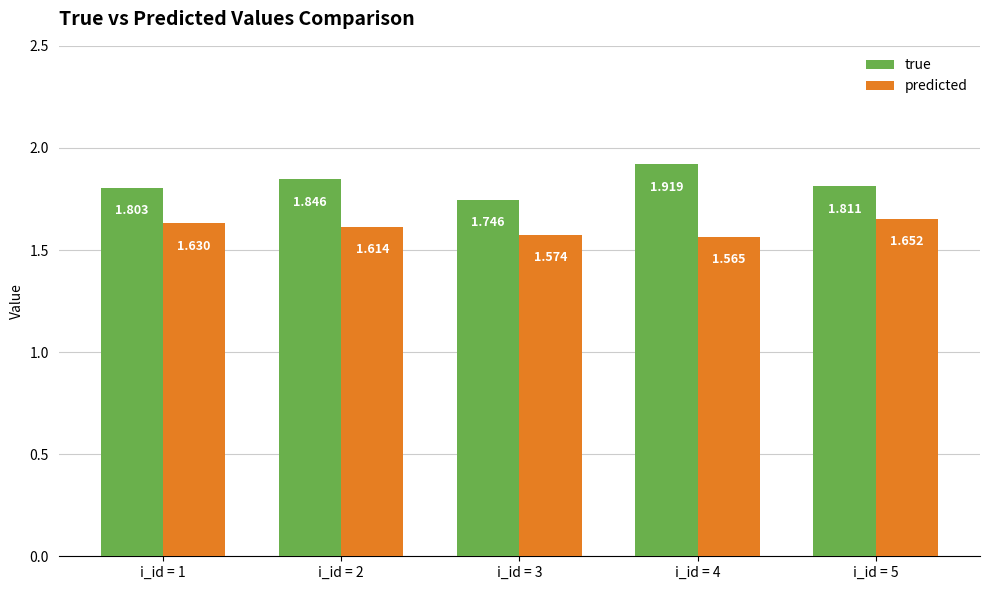

What are all the series names shown in the legend?

true, predicted